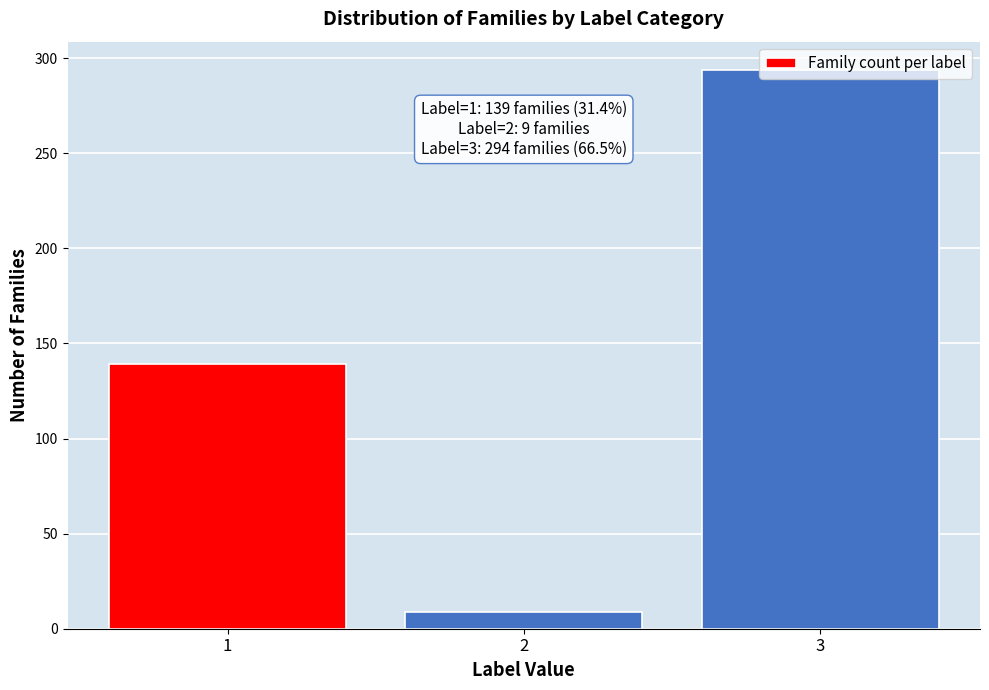

List the labels in order of value, largest first.

3, 1, 2